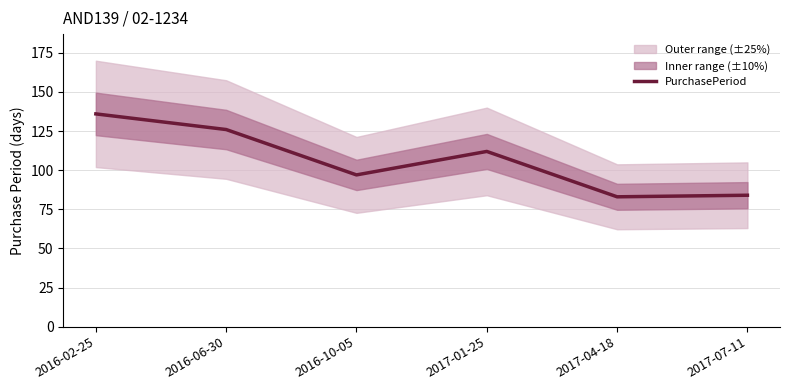

What is the difference between the maximum and minimum values?

53